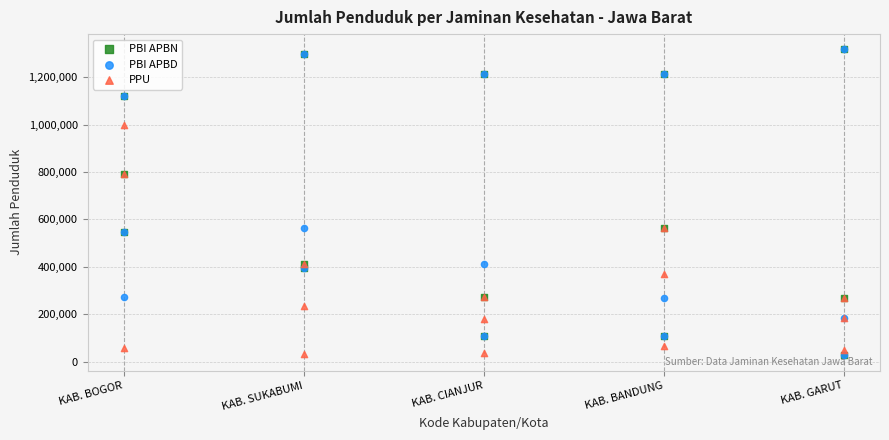

What are all the series names shown in the legend?

PBI APBN, PBI APBD, PPU